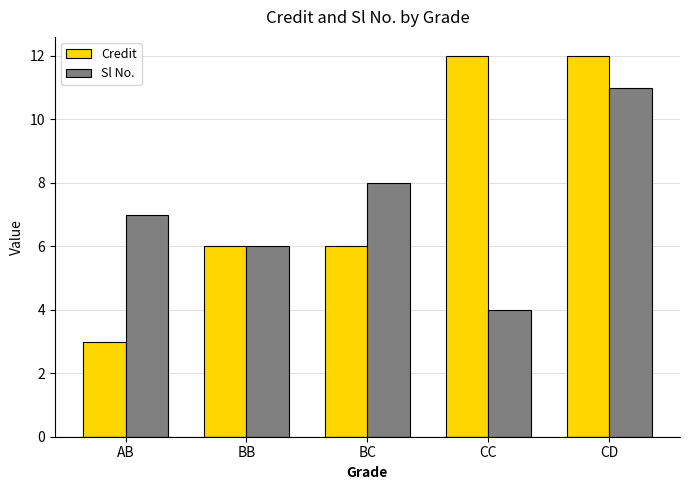

What is the average value of the Sl No. series?

7